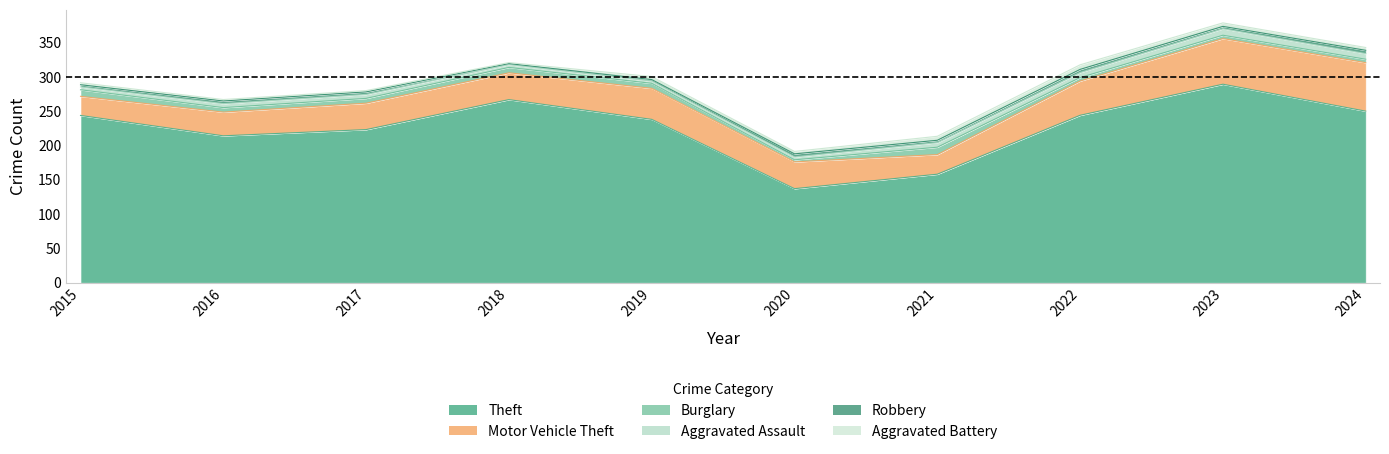

How many values in the Aggravated Assault series exceed 6?

4